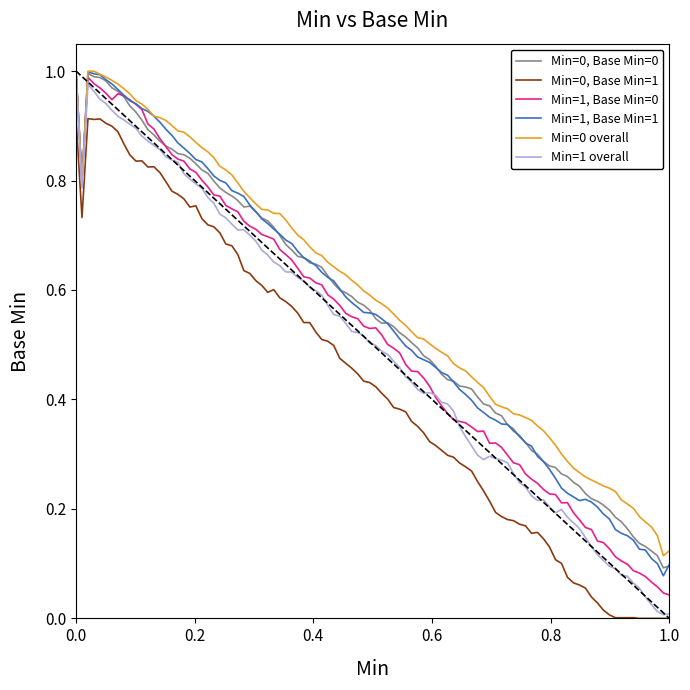

Which series has the largest range (max minus min)?

Min=1 overall